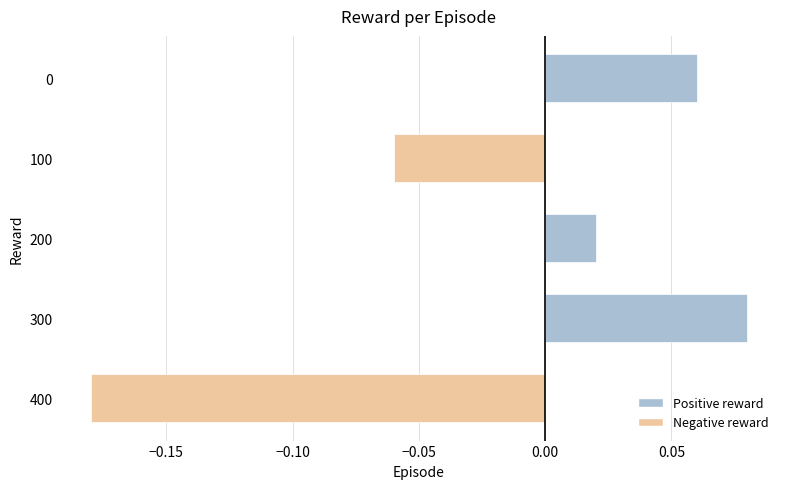

Which label corresponds to the smallest value in the chart?

400